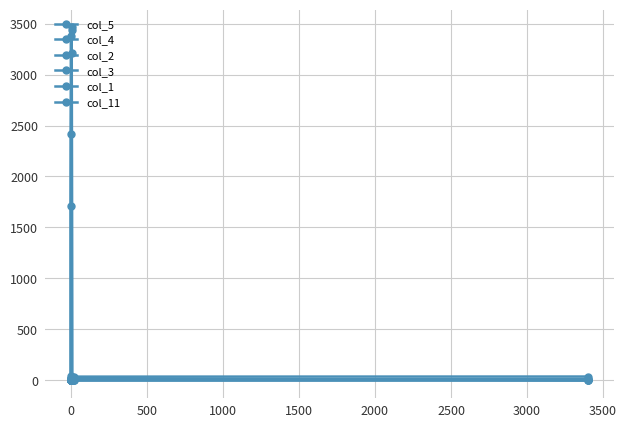

How many intersections are there between col_2 and col_1?

2